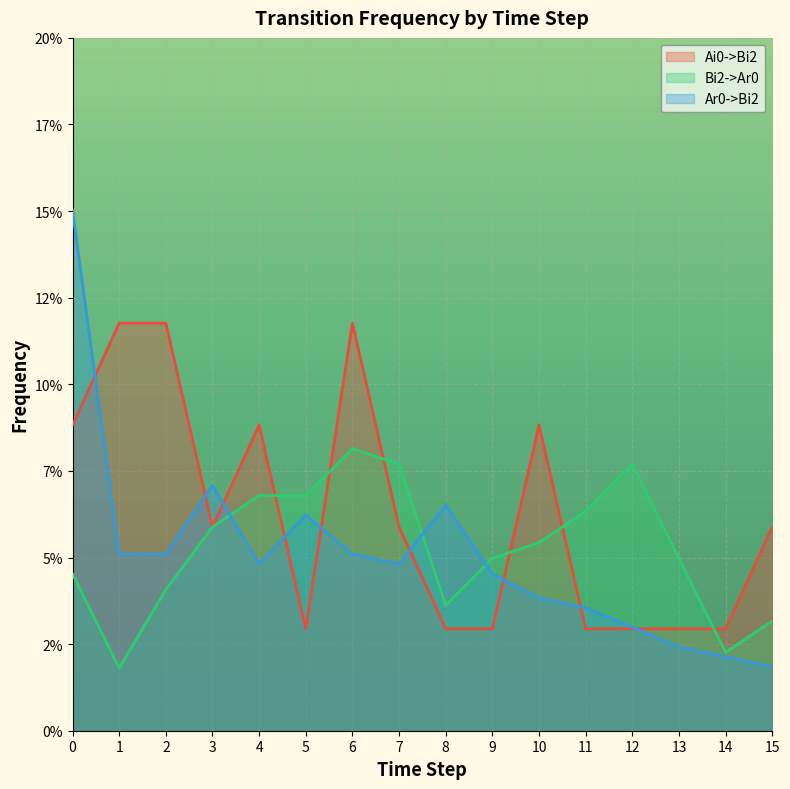

In Ar0->Bi2, how many points are higher than both neighbors (excluding endpoints)?

3